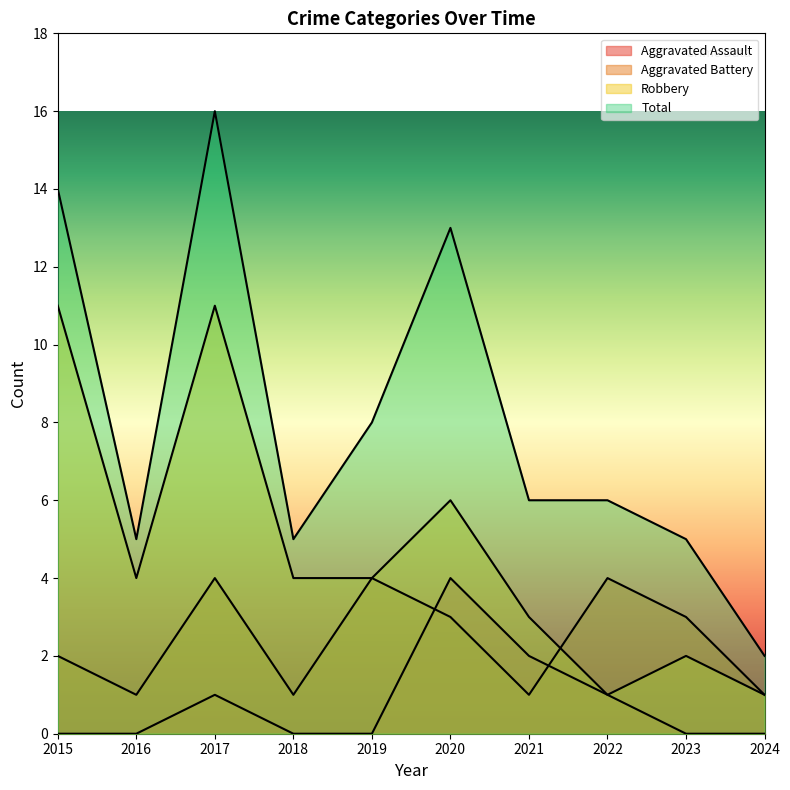

Which series has the widest spread of values?

Total